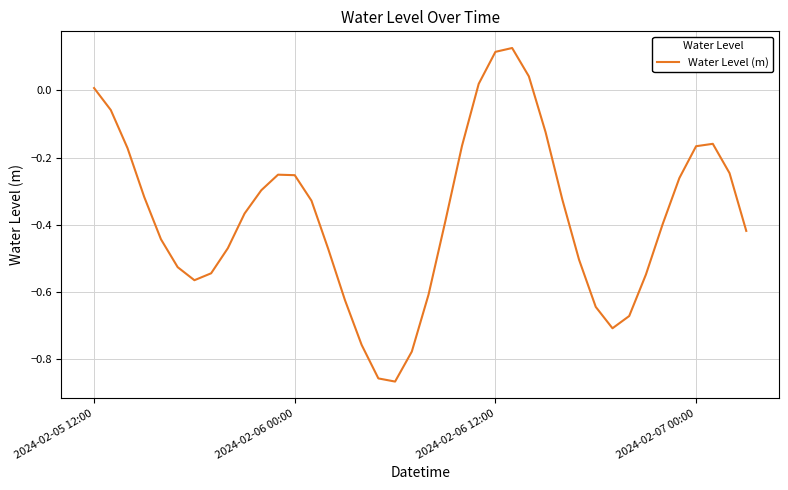

True or false: the data has more than 2 interior local peaks.

True